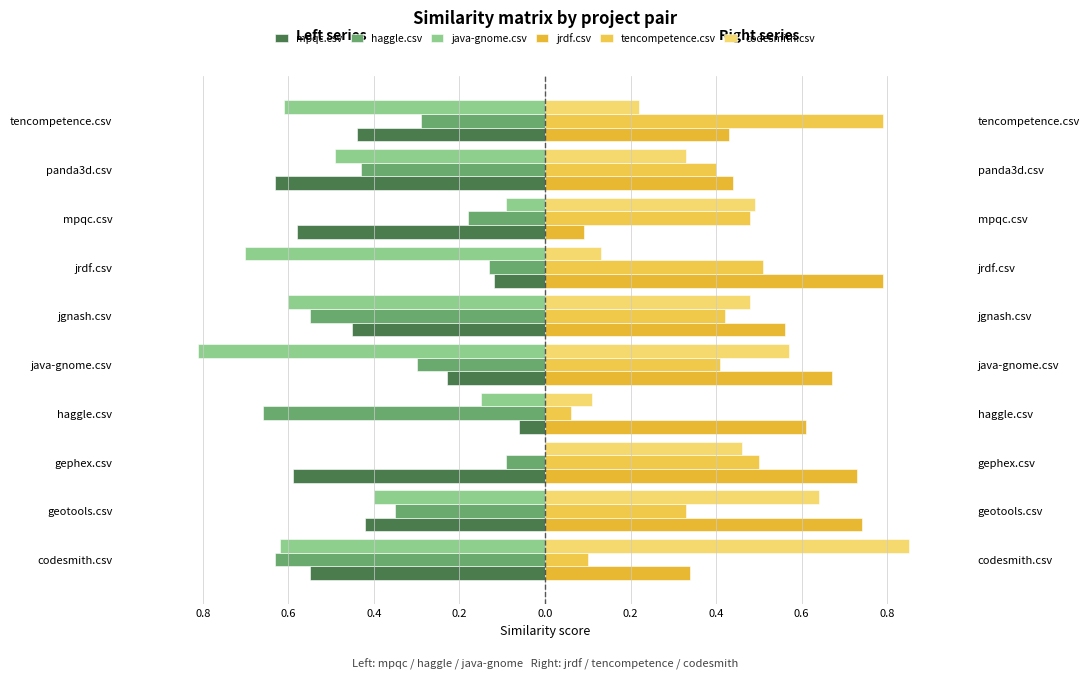

What is the lowest value of the codesmith.csv series?

0.1